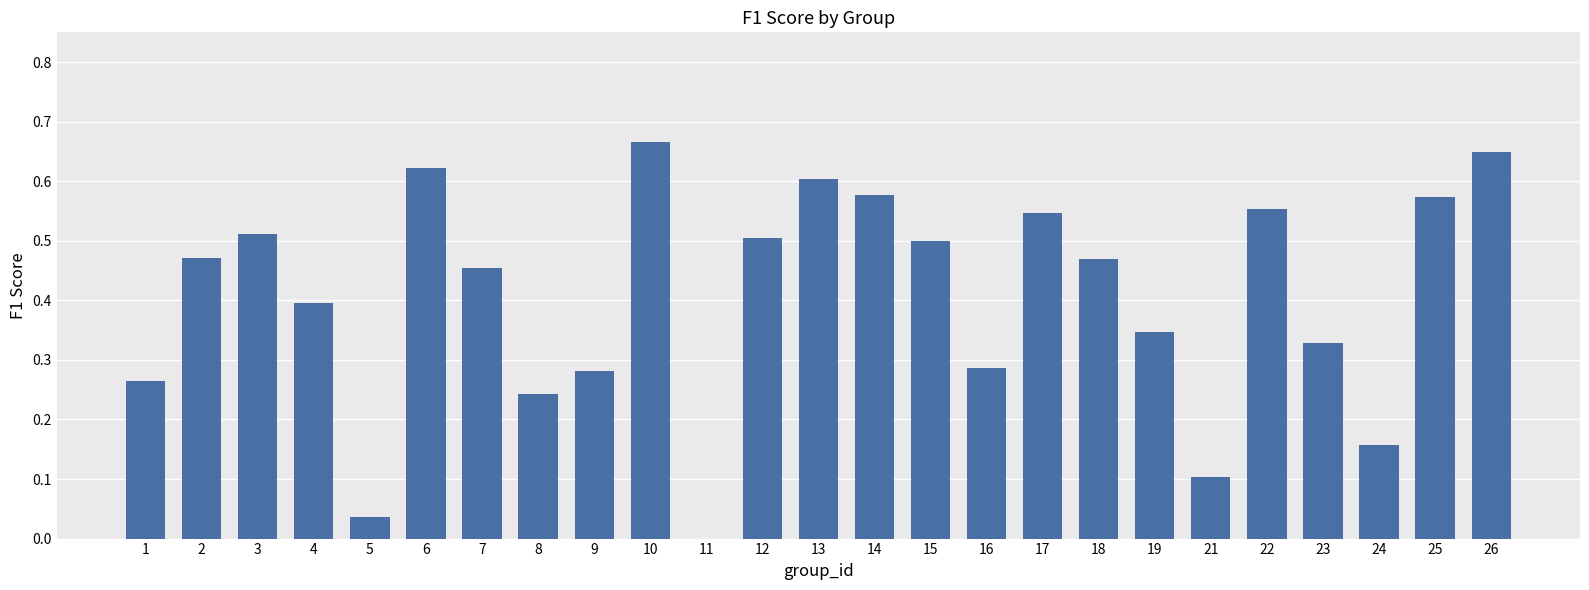

Which category has the highest value across all series?

10